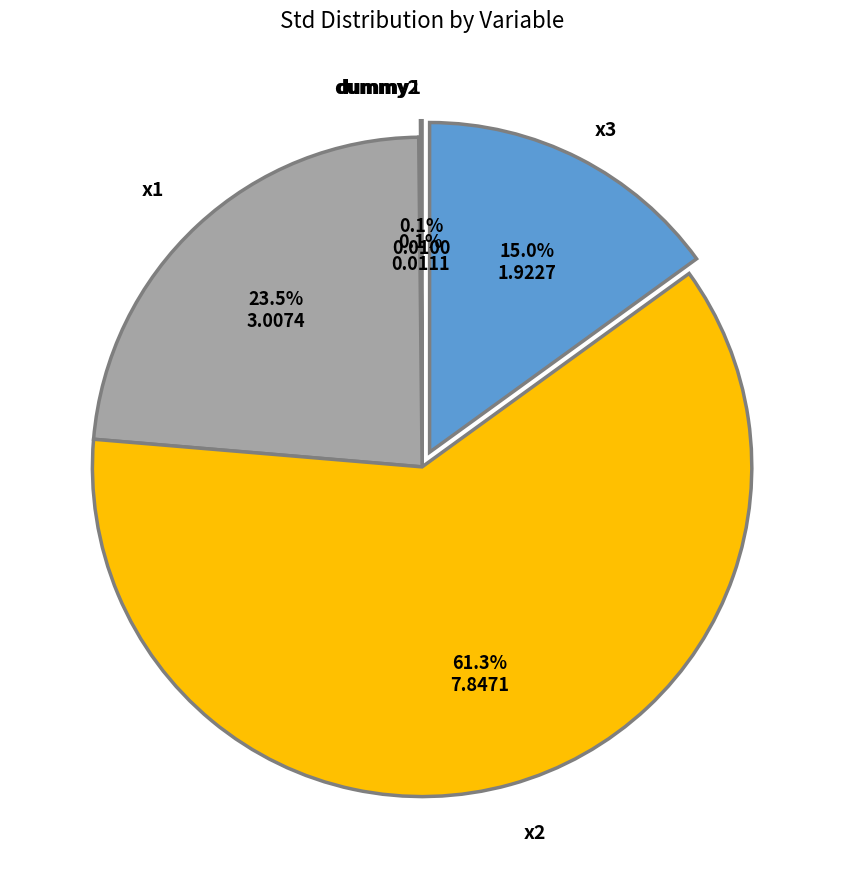

Is there any slice that represents more than half of the pie?

Yes